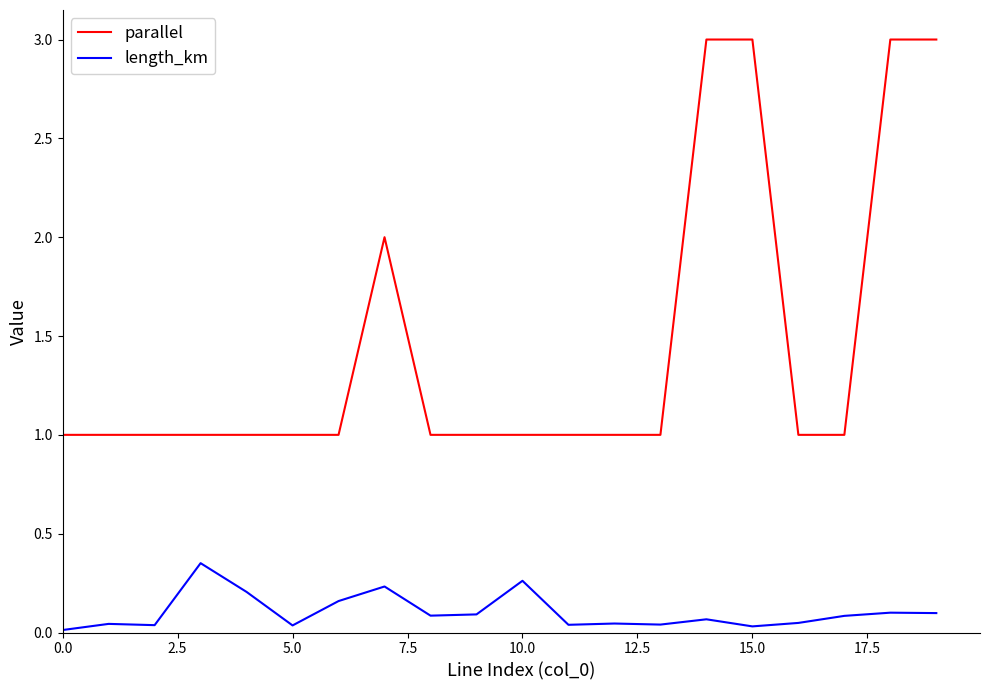

What is the maximum value shown in the chart?

3.0